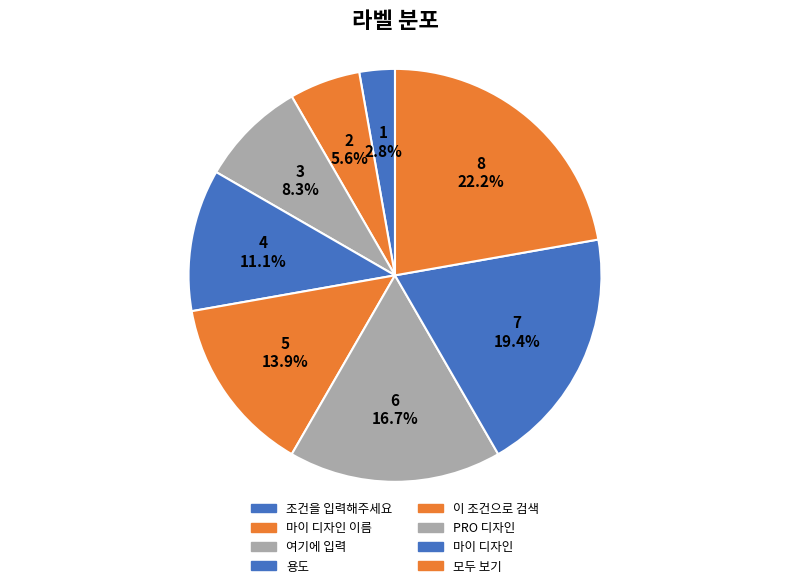

Is it true that PRO 디자인 is 12% of the pie?

False